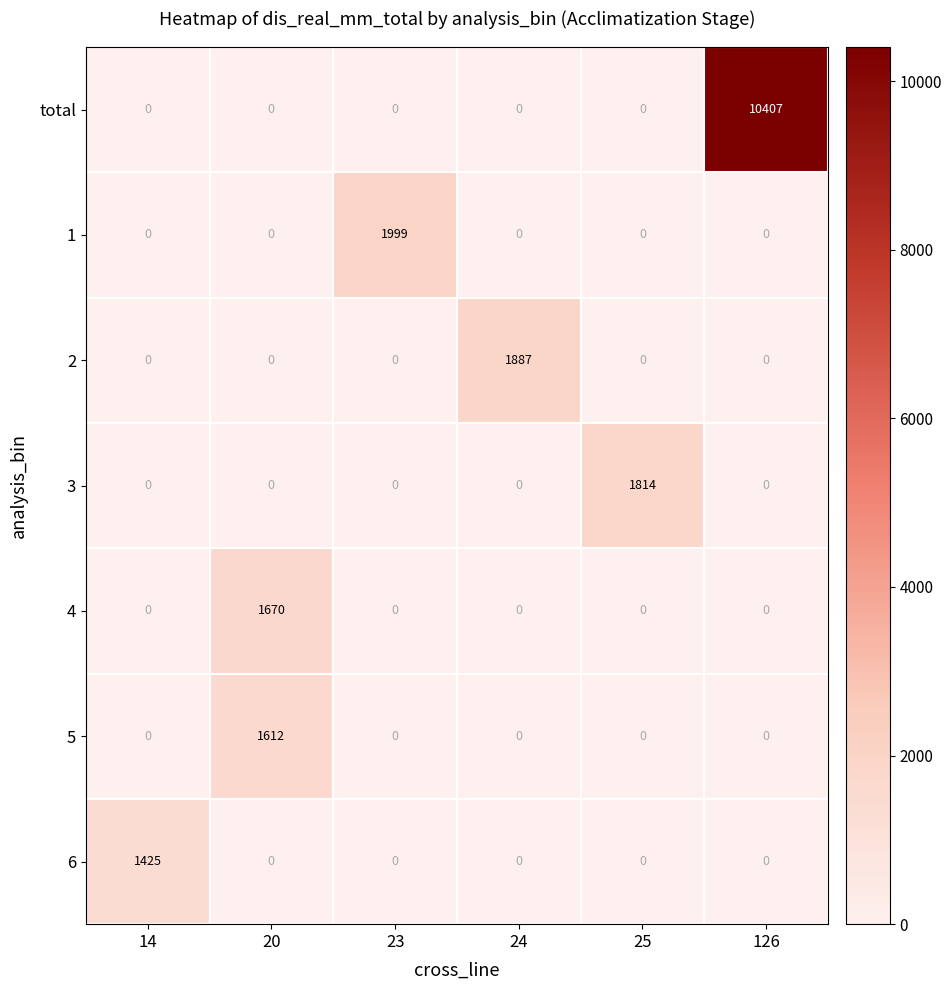

Which series has the largest range (max minus min)?

total